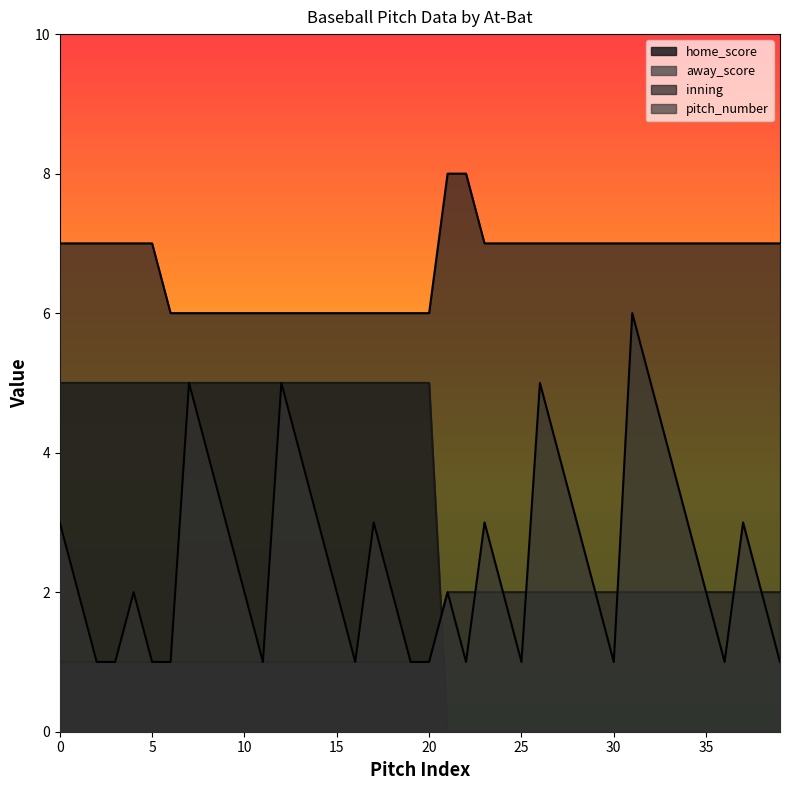

Between 13 and 14, which is larger?

13